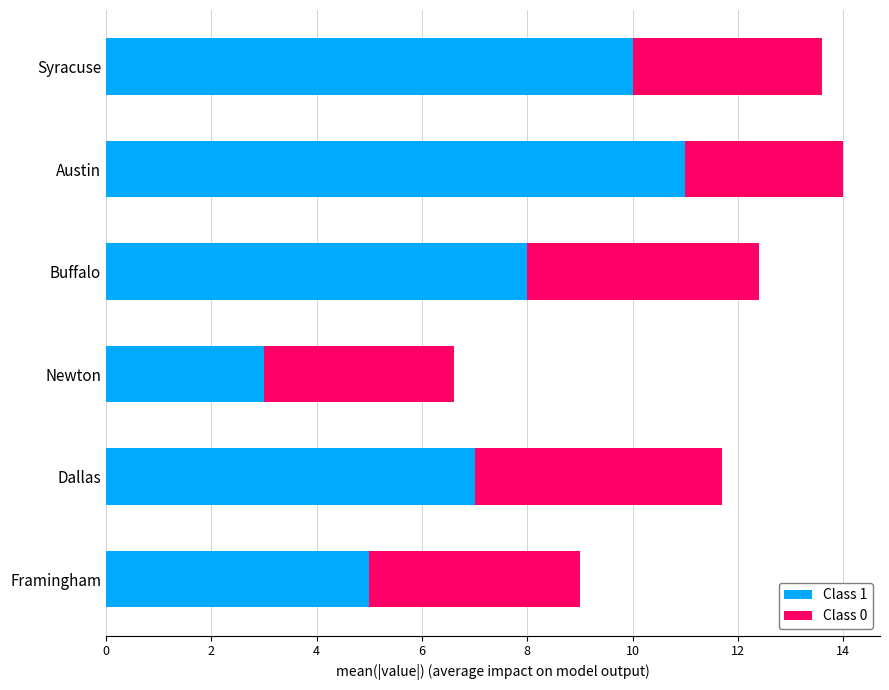

The Class 1 series shows 10.8 at Buffalo. True or false?

False